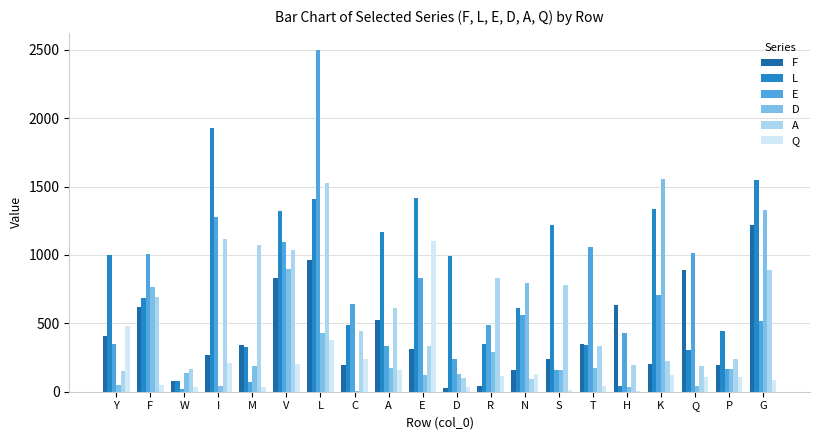

Count the number of categories in the chart.

20